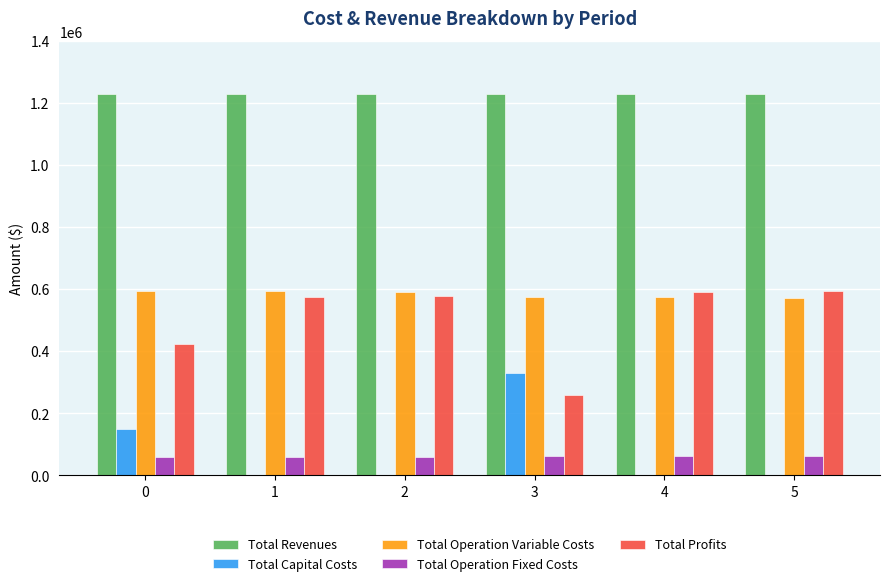

How many series are shown in this chart?

5